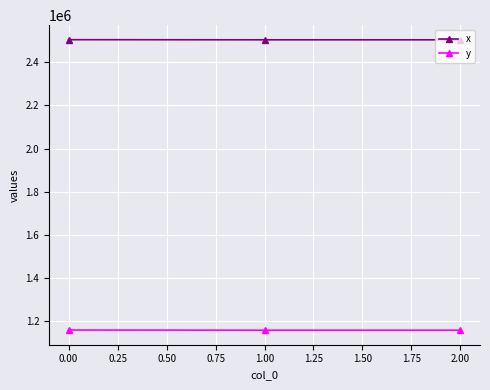

Rank the series at 0.00 from lowest to highest value.

y, x